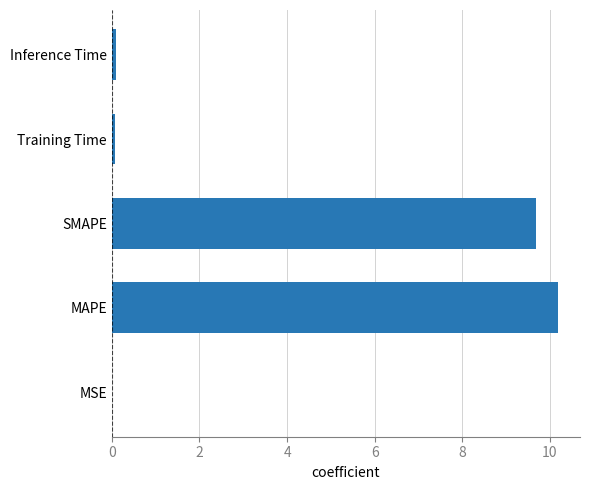

Is it true that the value at MAPE is 7.1?

False